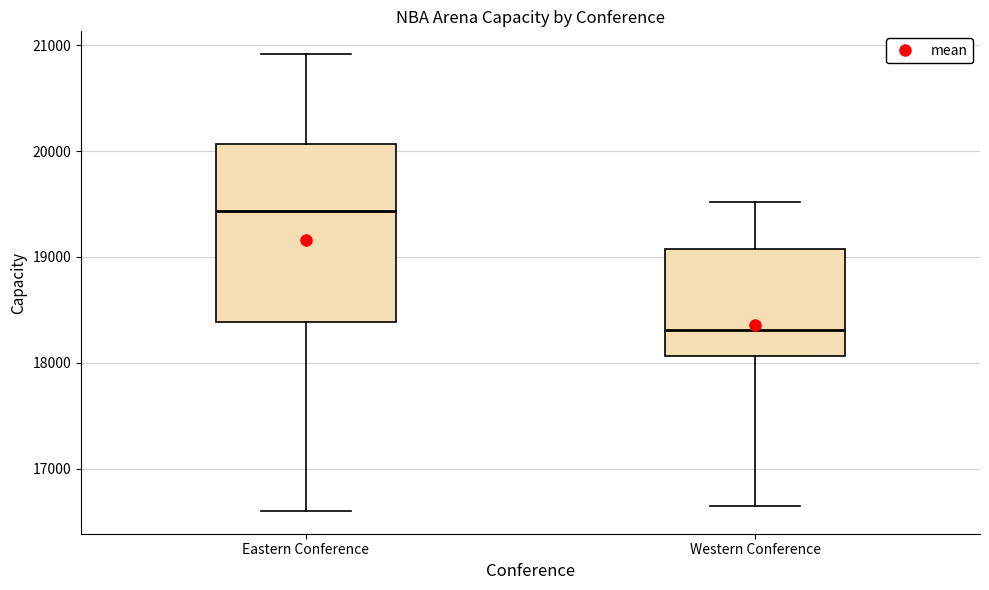

Which box is the tallest, from its lower edge to its upper edge?

Eastern Conference